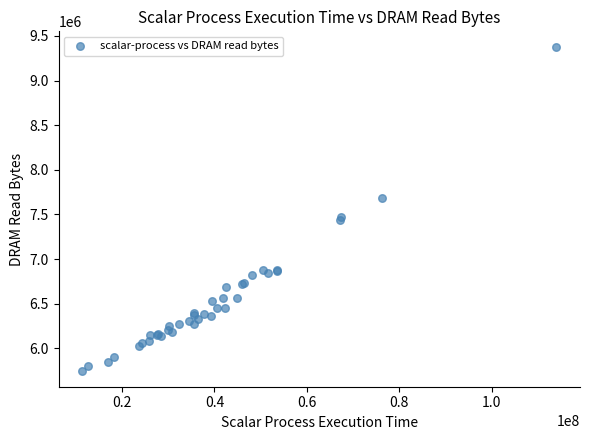

What Y value in the scatter plot is closest to 7560352?

7475136